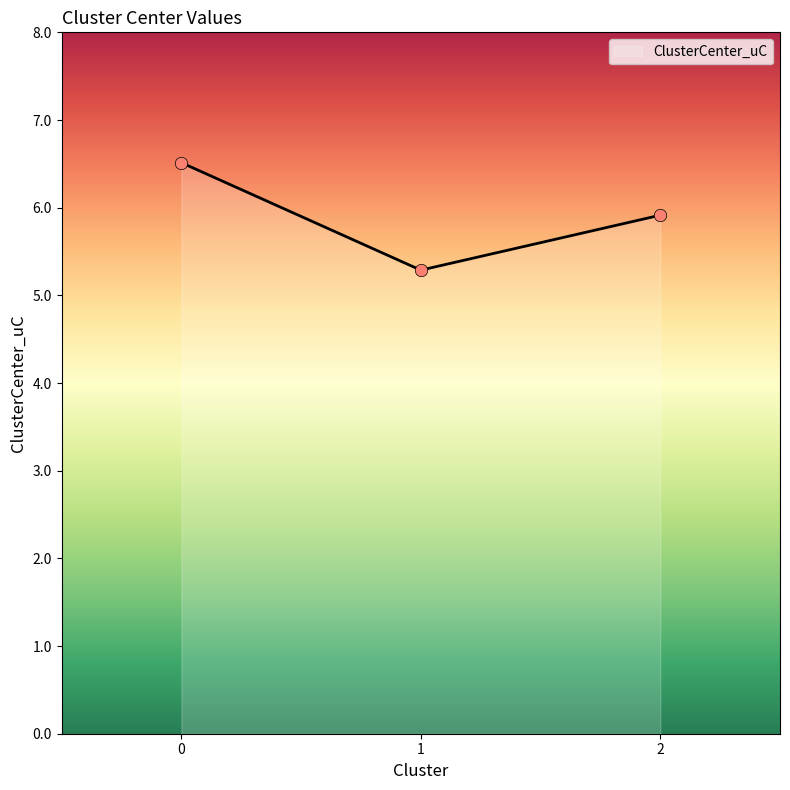

What is the change in value from 0 to 2?

-0.6